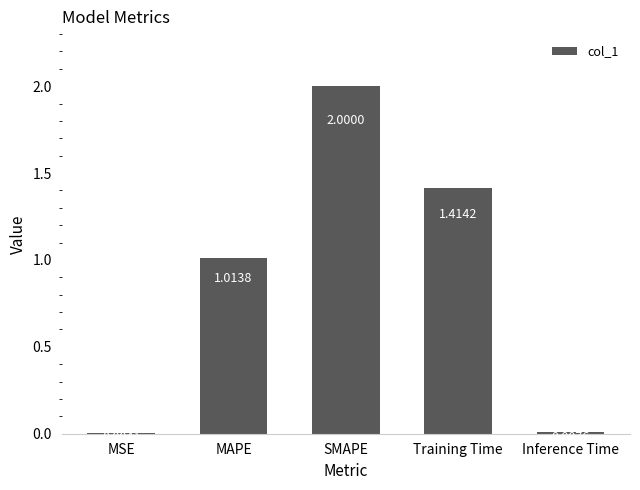

What is the sum of all values?

4.4